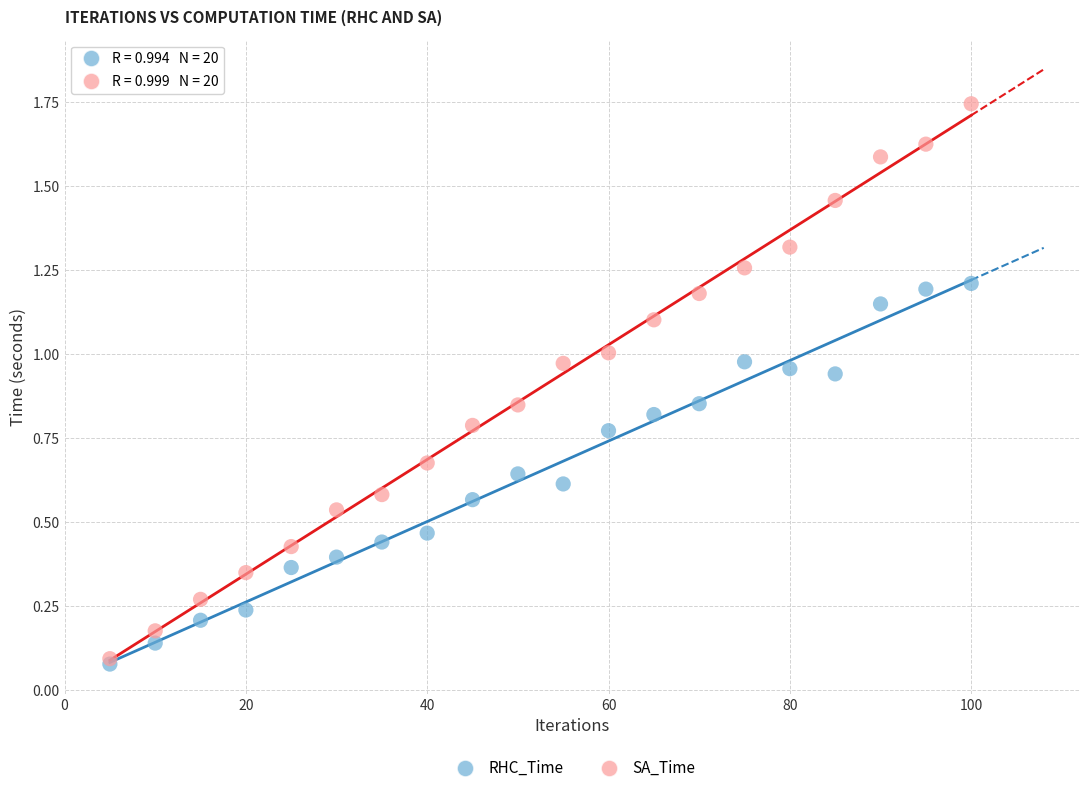

Which series has the largest Y range (max minus min)?

SA_Time